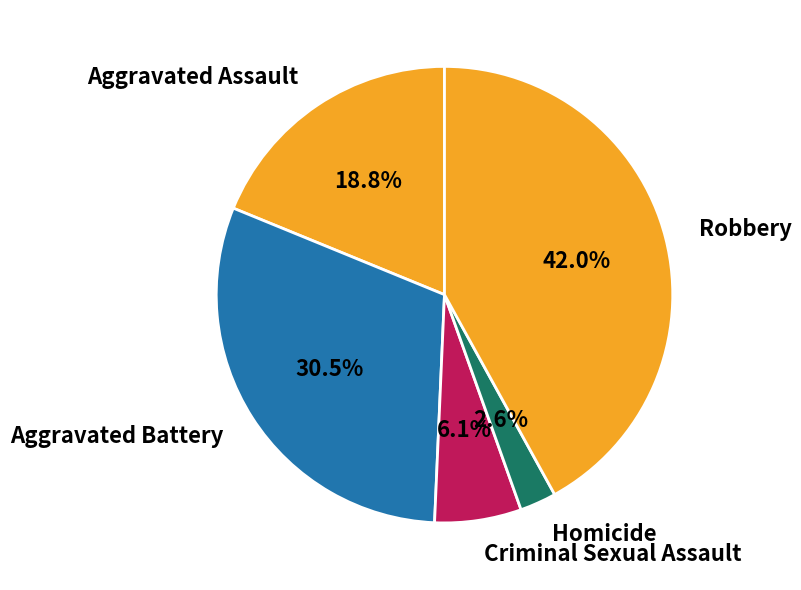

True or false: Robbery accounts for 42% of the total.

True